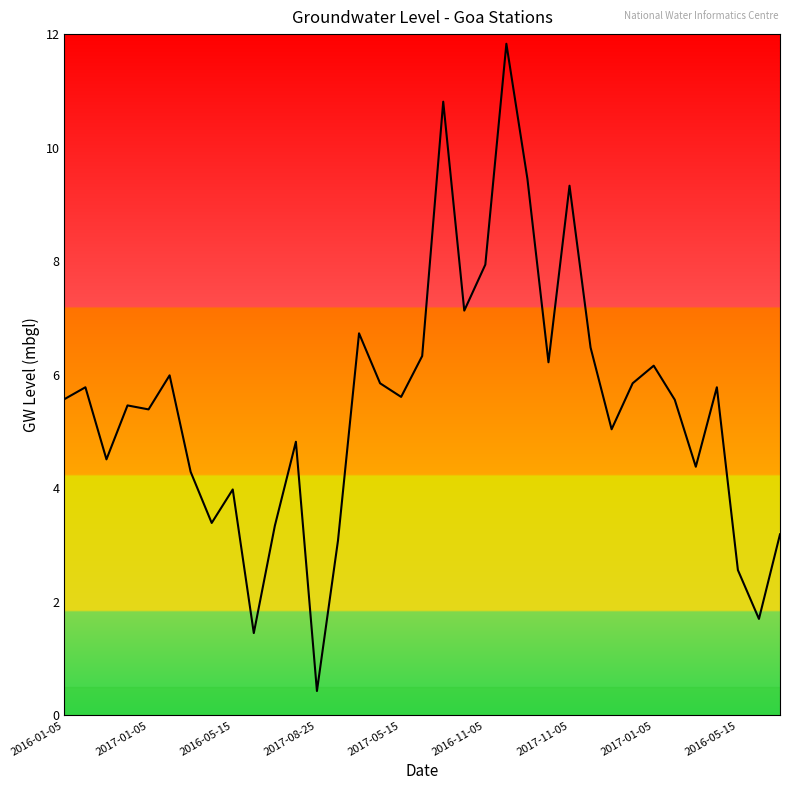

What is the difference between the maximum and minimum values?

11.4